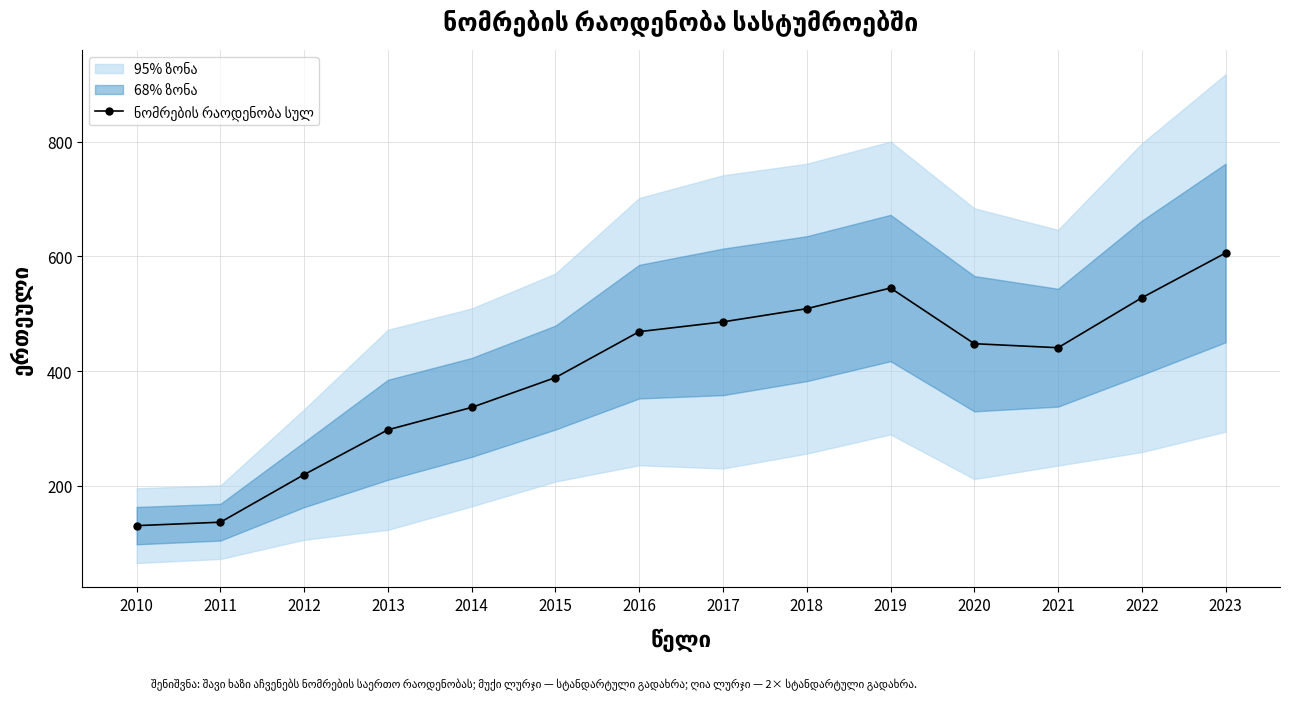

What is the minimum value shown in the chart?

131